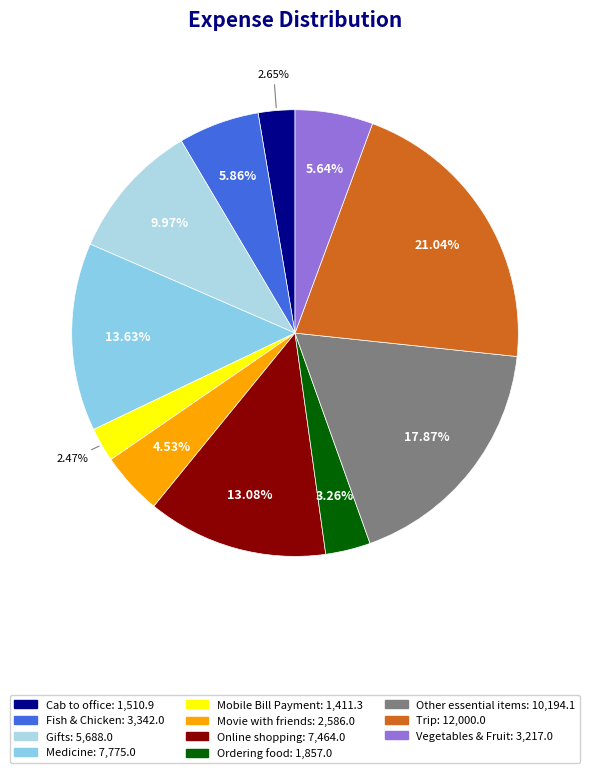

How many slices are in this pie chart?

11